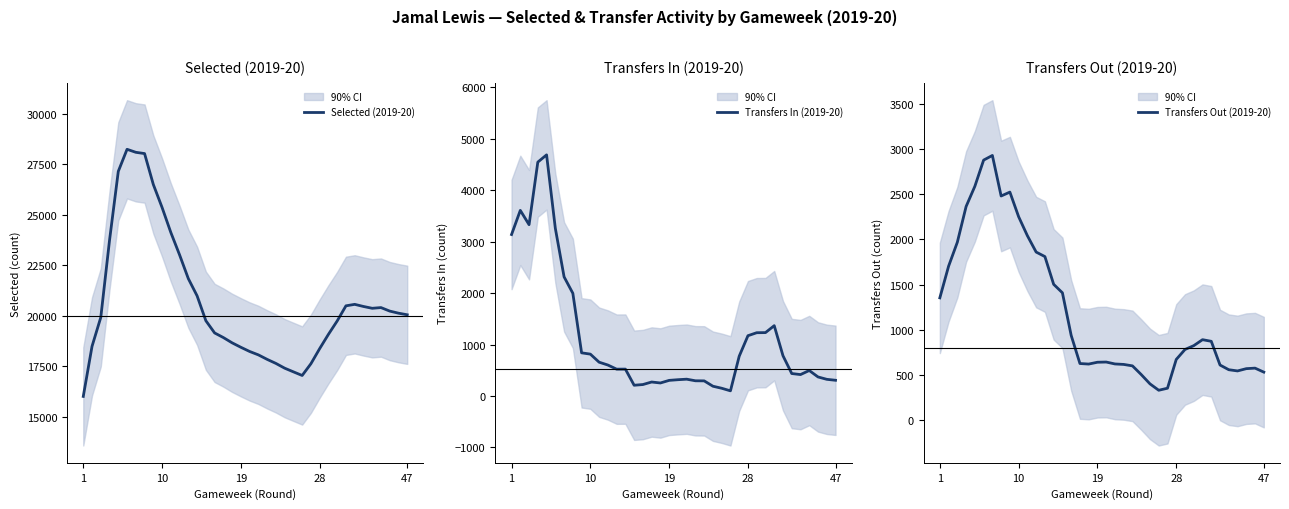

What is the smallest value displayed?

99.4